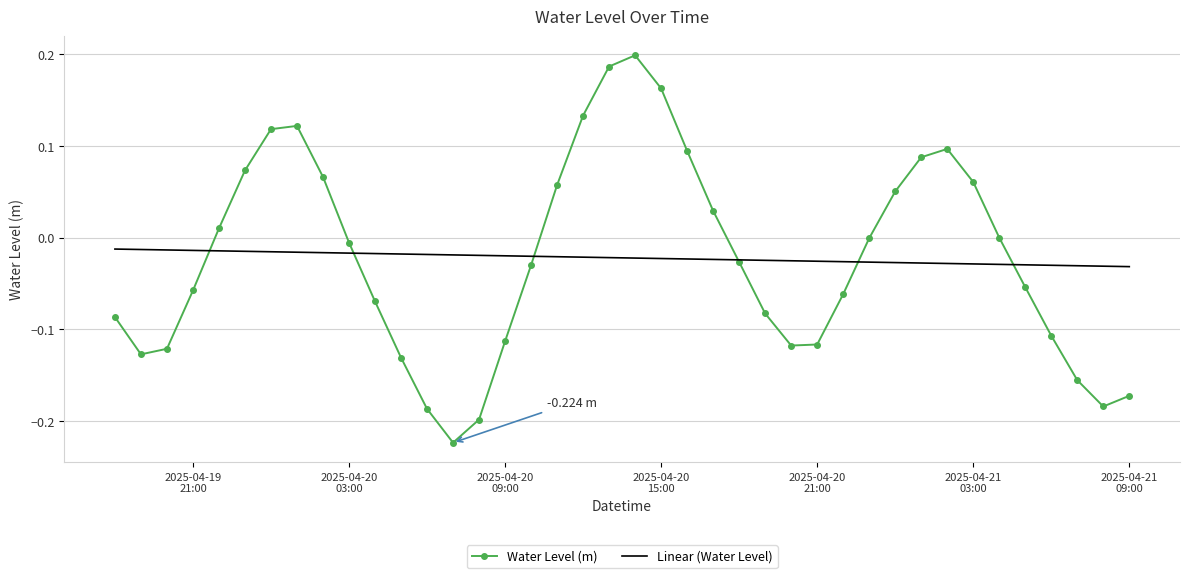

List the series in order of their peak value, highest first.

Water Level (m), Linear (Water Level)